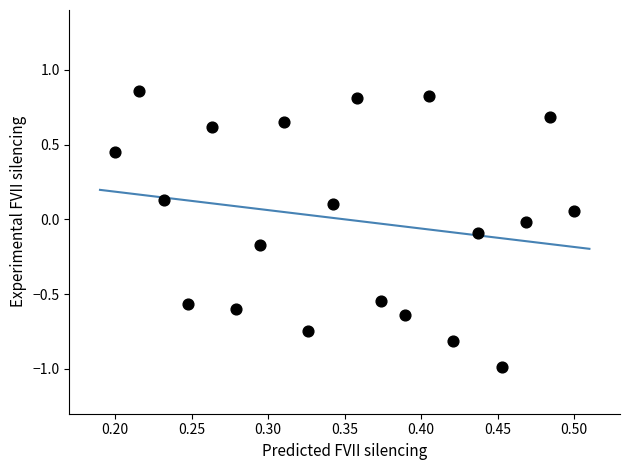

What is the range of X values (max minus min)?

0.3